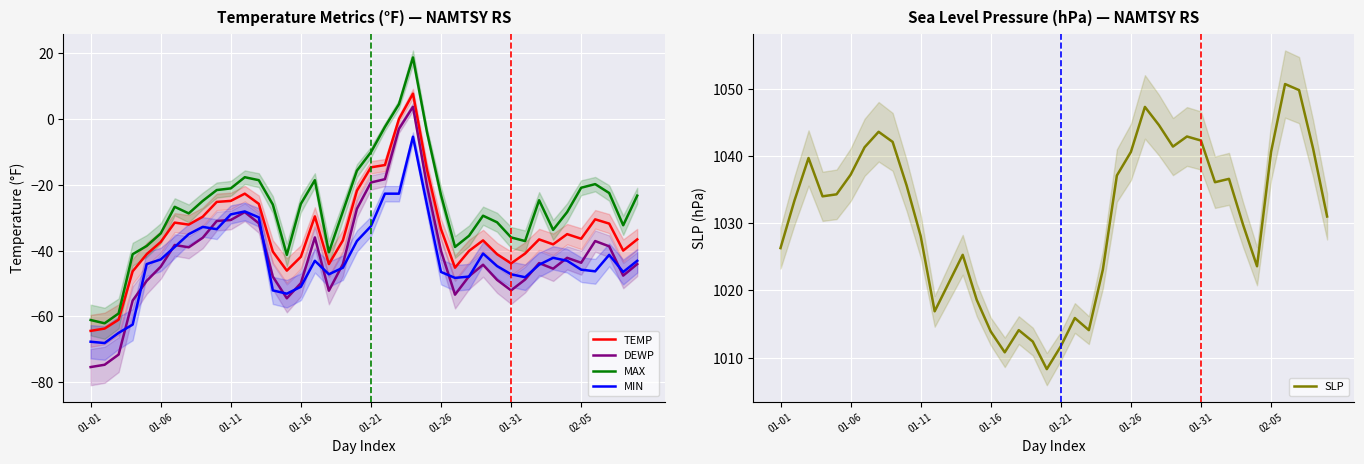

Rank the series by their maximum value, from lowest to highest.

MIN, DEWP, TEMP, MAX, SLP